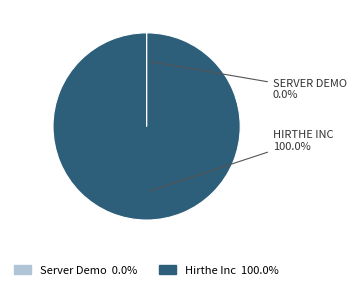

What is the largest slice in the pie chart?

Hirthe Inc